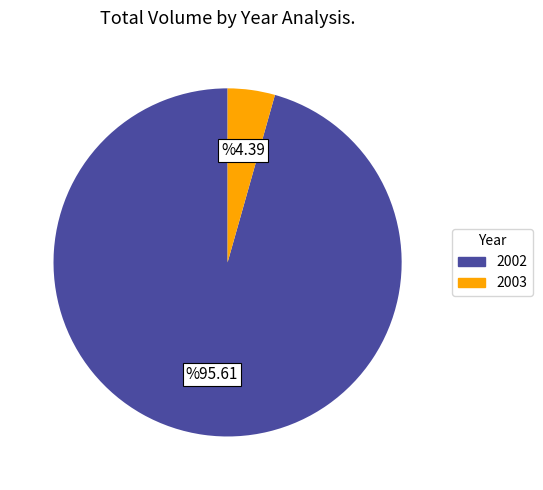

Does 2002 represent more than half of the total?

Yes